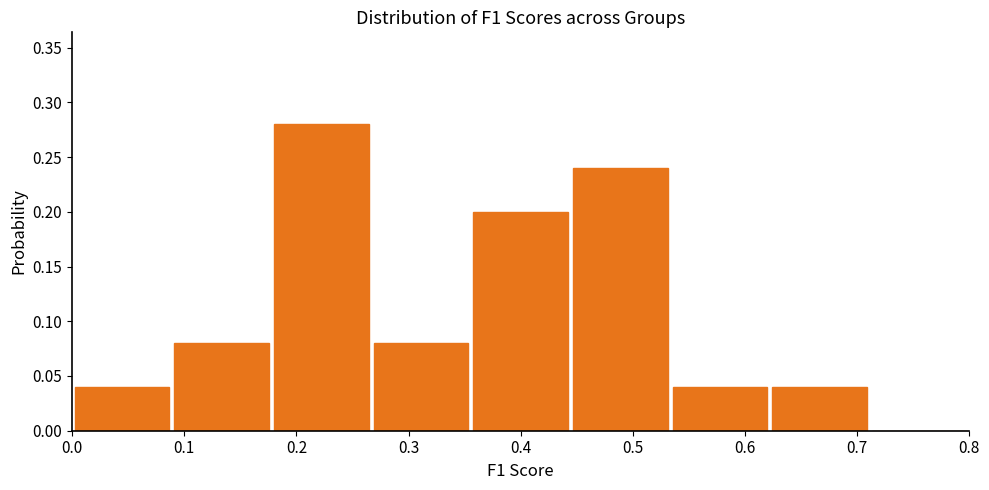

Reading left to right, transcribe this chart: for each bar, give the range it covers on the x-axis and its height. Neither the bar edges nor the heights are printed on the chart, so give them approximately, as read against the axes.

0.00 to 0.09: 0.04
0.09 to 0.18: 0.08
0.18 to 0.27: 0.28
0.27 to 0.36: 0.08
0.36 to 0.44: 0.20
0.44 to 0.53: 0.24
0.53 to 0.62: 0.04
0.62 to 0.71: 0.04
0.71 to 0.80: 0